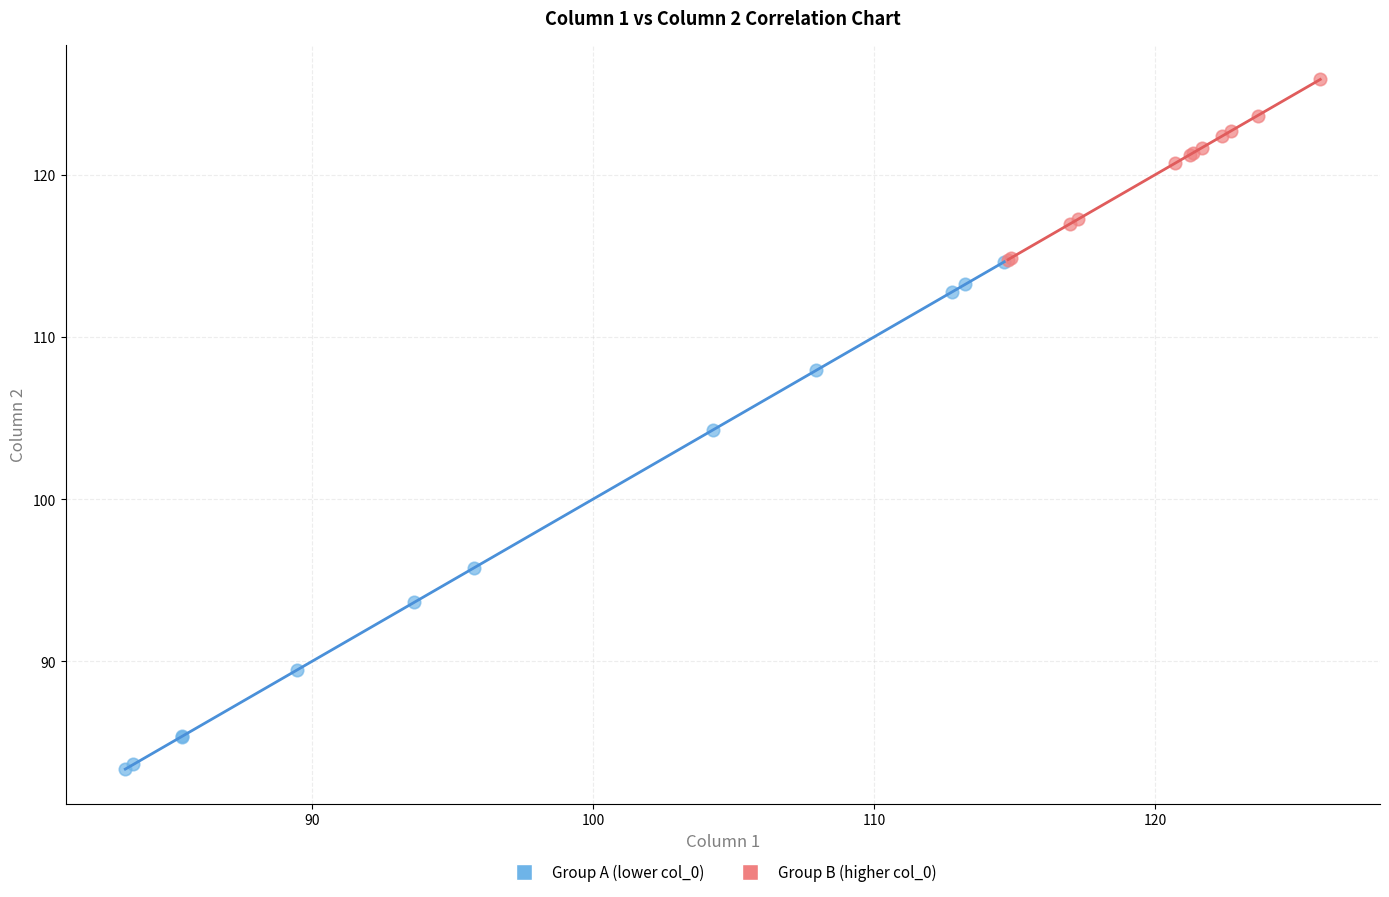

Which series reaches the maximum Y coordinate?

Group B (higher col_0)